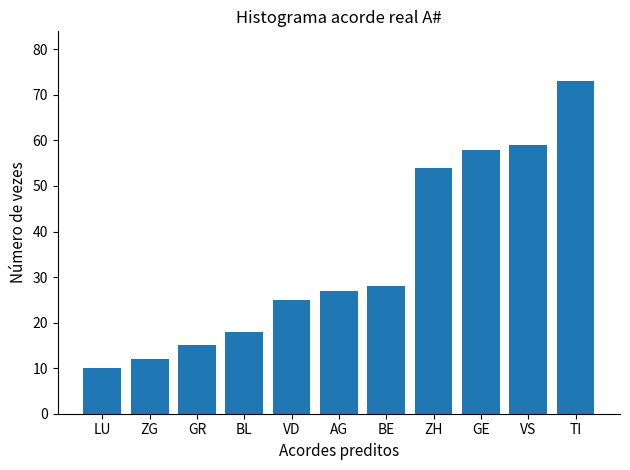

The chart shows a value of 4 at ZG. True or false?

False